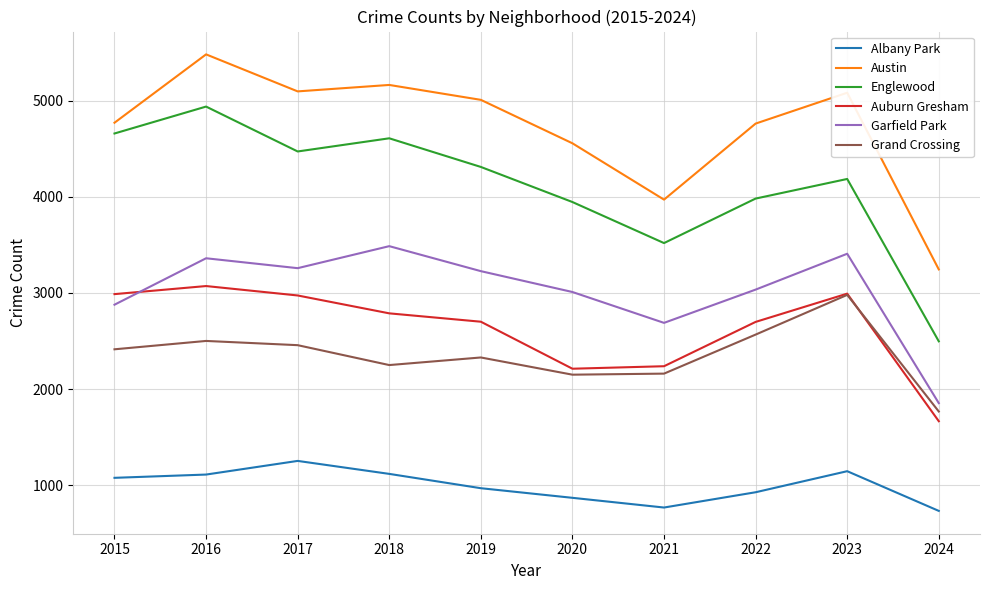

How many lines are shown in the chart?

6